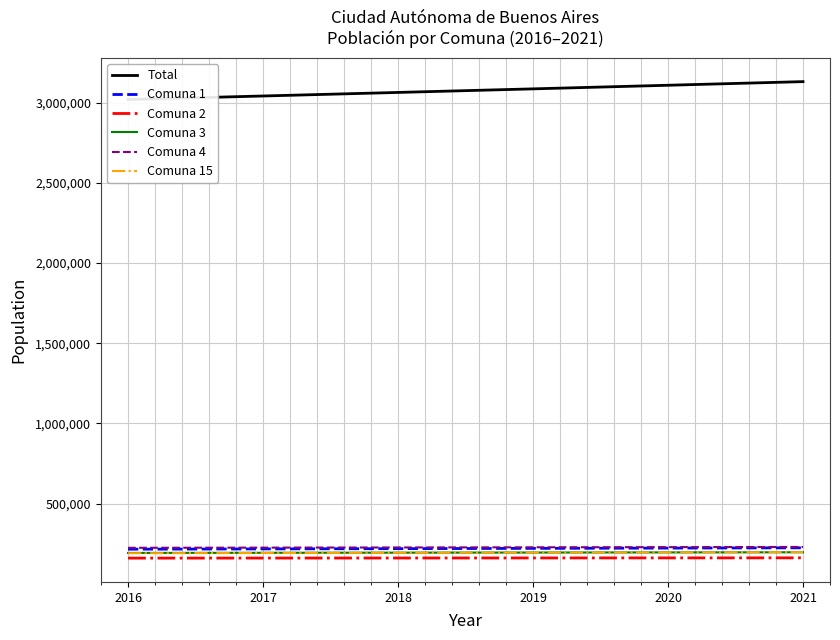

Where is Total nearest to the value 3074552?

2019